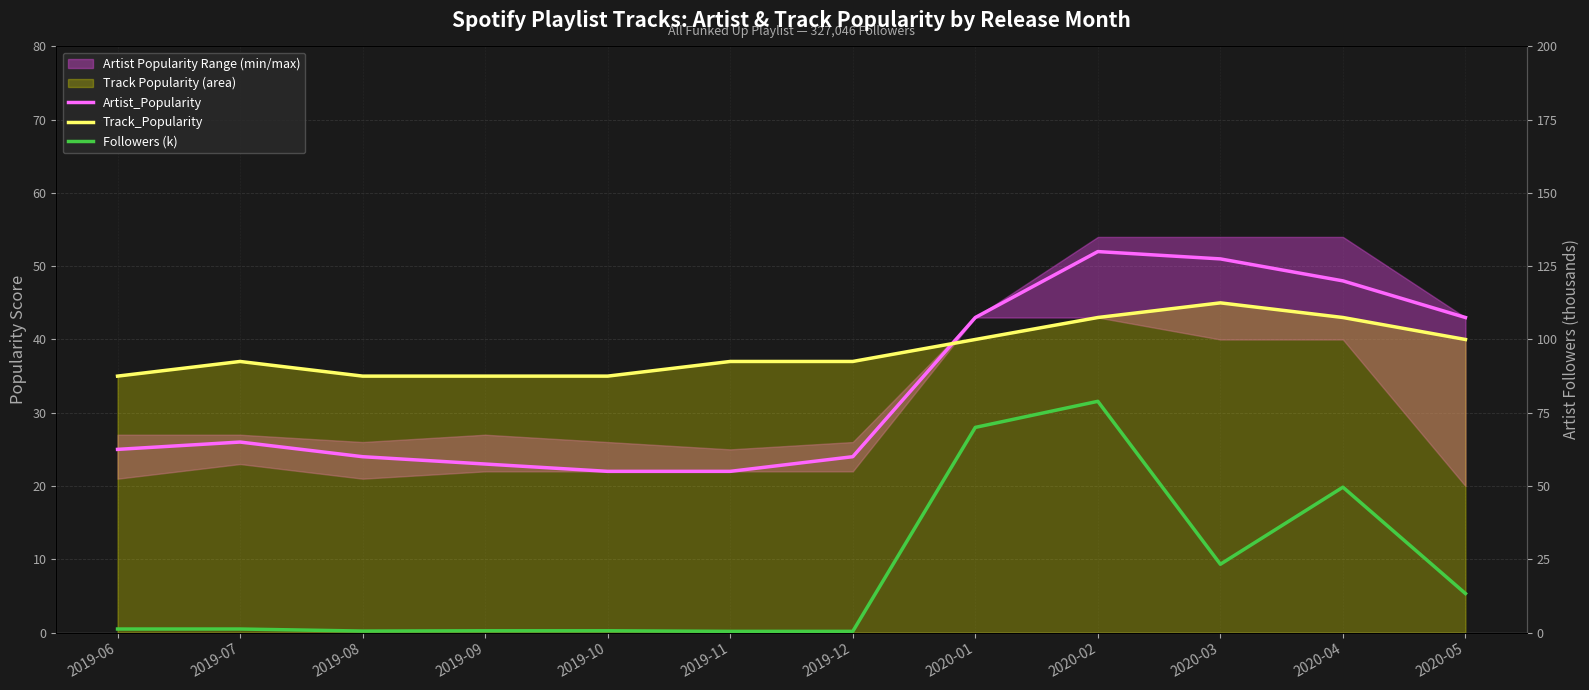

Which category has the lowest value in the Track_Popularity series?

2019-06